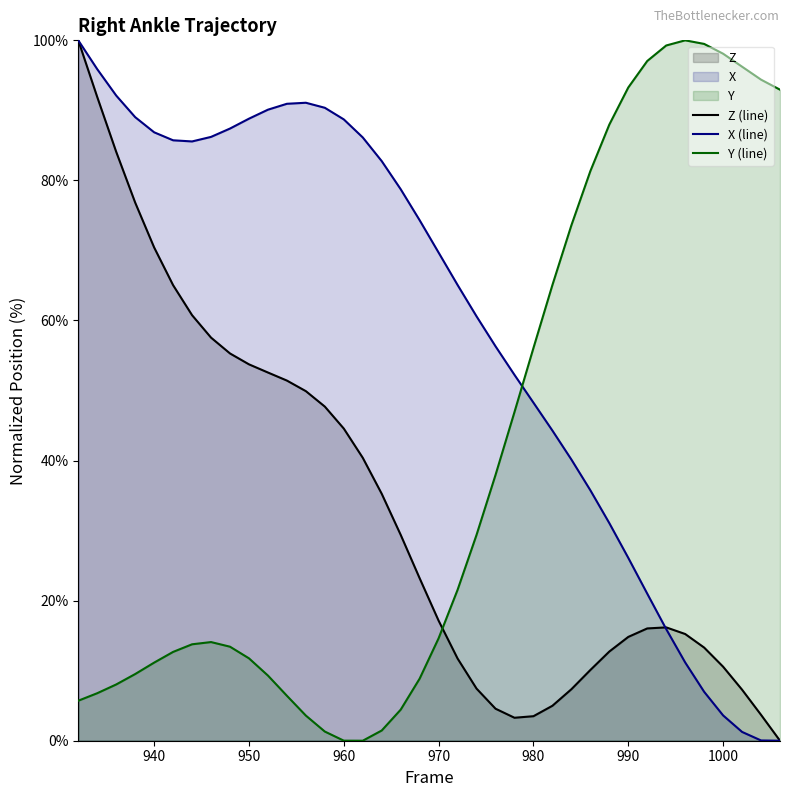

How many intersections are there between X (line) and Y (line)?

1